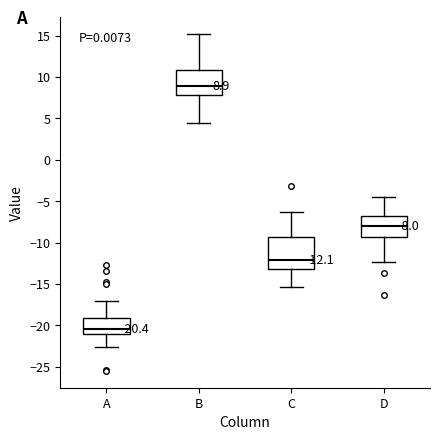

Which box is the tallest, from its lower edge to its upper edge?

C